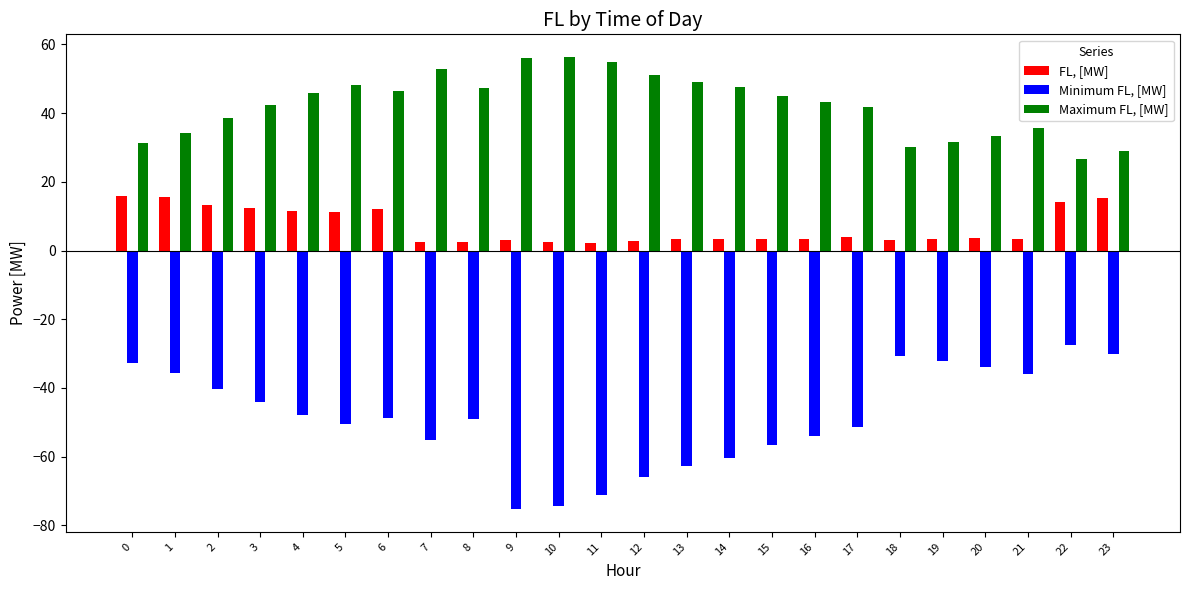

What is the maximum value shown in the chart?

56.4